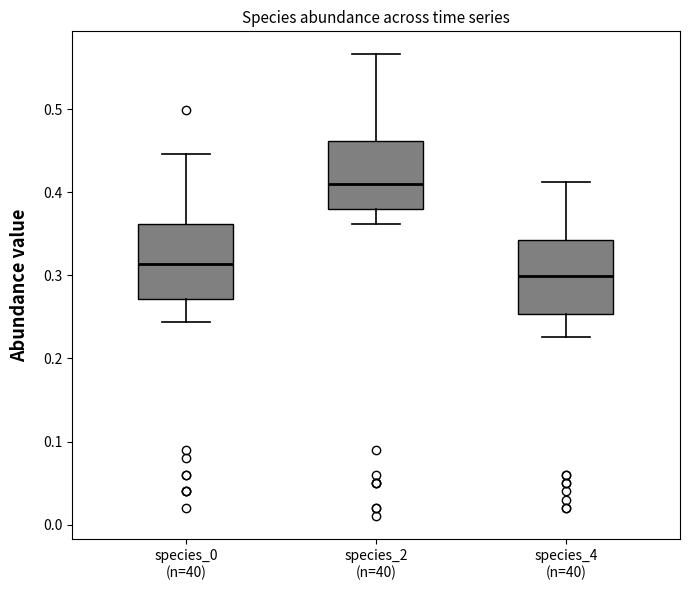

Reading left to right, read every box against the y-axis: the position of its median line, the range the box covers, and the ends of its whiskers. The values are not printed on the chart, so give them approximately, as read against the axis.

species_0 (n=40): median 0.31, box 0.27 to 0.36, whiskers 0.24 to 0.45
species_2 (n=40): median 0.41, box 0.38 to 0.46, whiskers 0.36 to 0.57
species_4 (n=40): median 0.30, box 0.25 to 0.34, whiskers 0.23 to 0.41